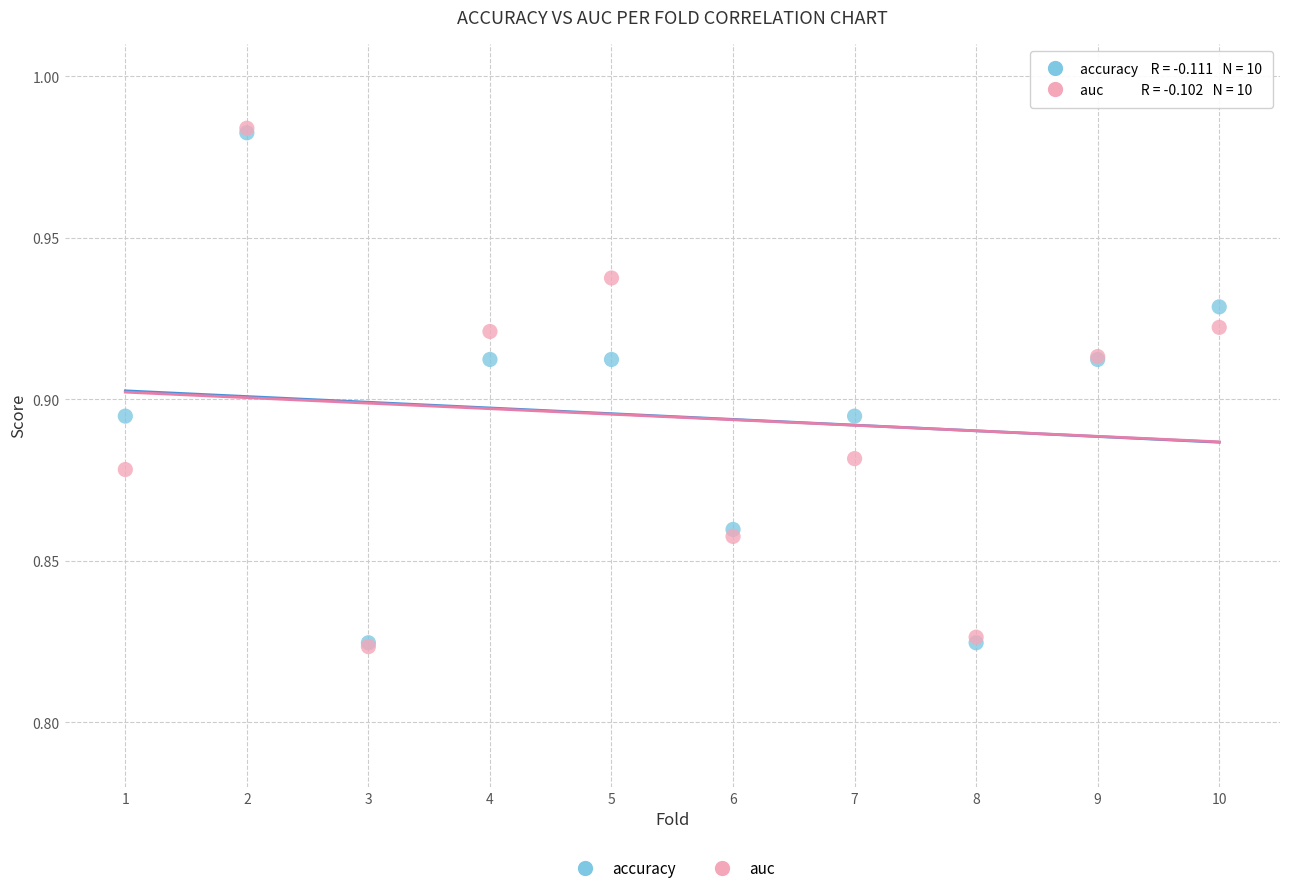

What are all the series names shown in the legend?

accuracy, auc